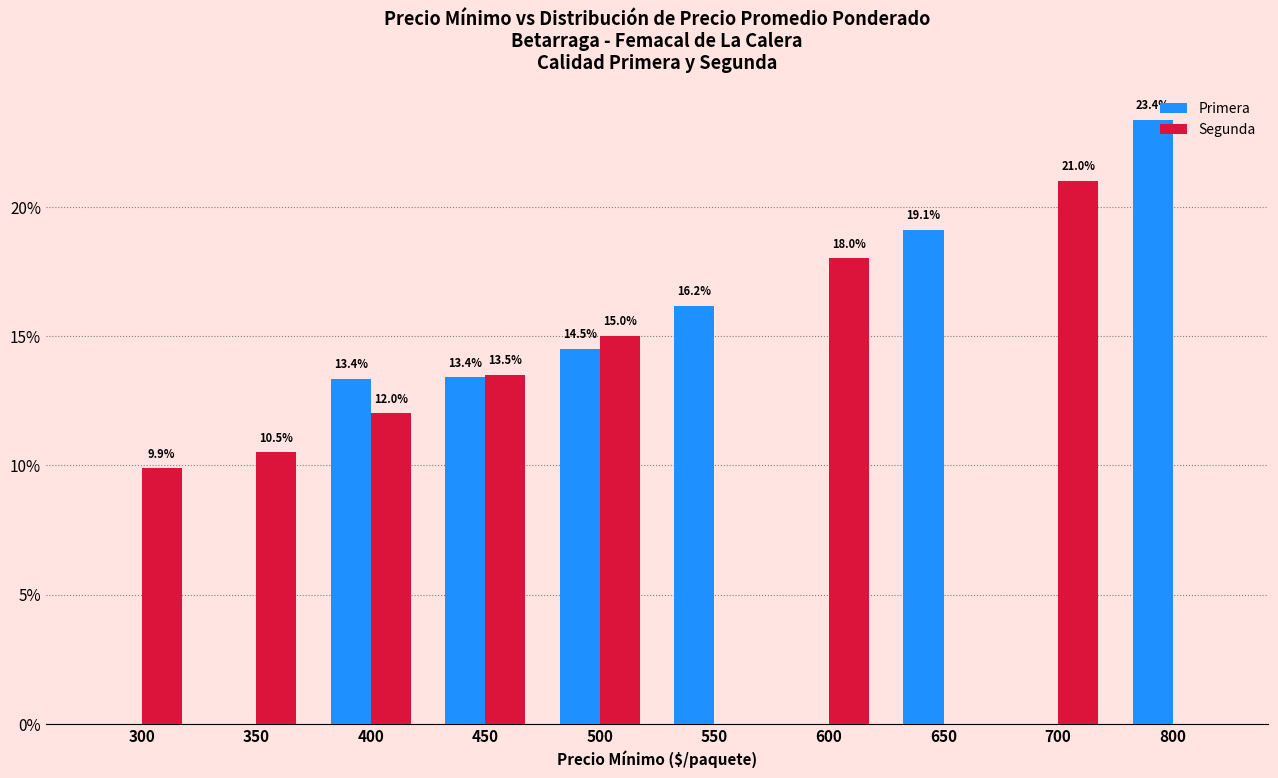

At which category is the sum across all series the highest?

500